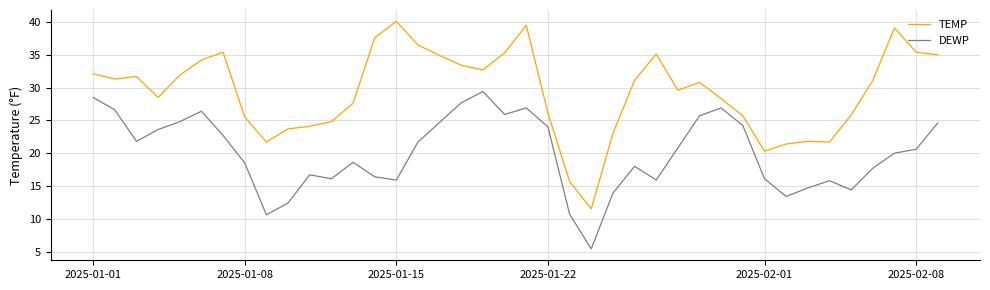

List the series in order of their peak value, highest first.

TEMP, DEWP